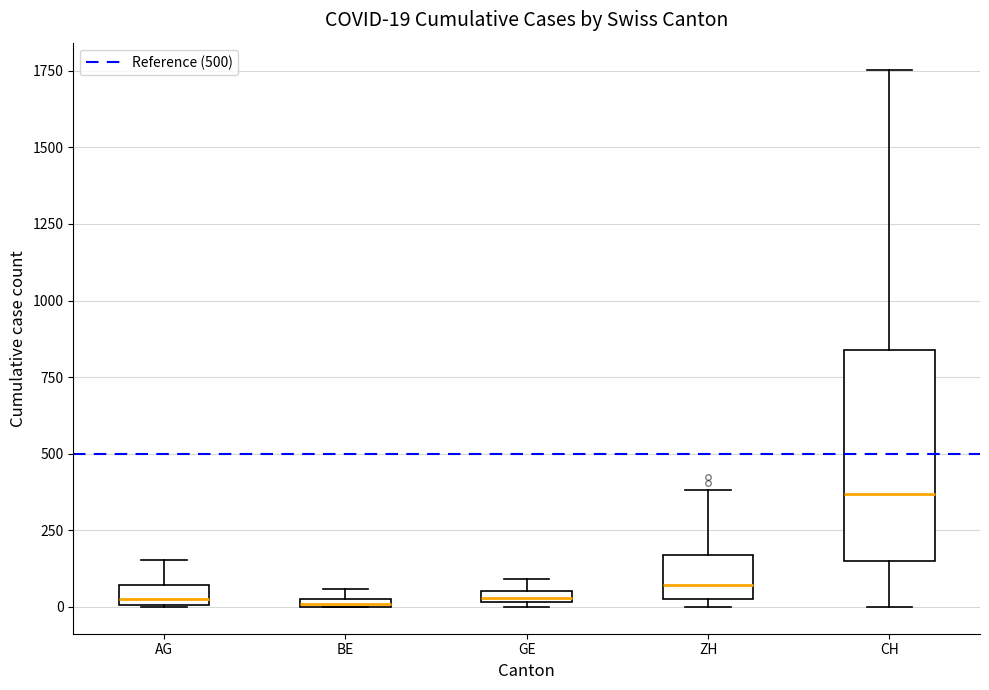

Which box is the tallest, from its lower edge to its upper edge?

CH